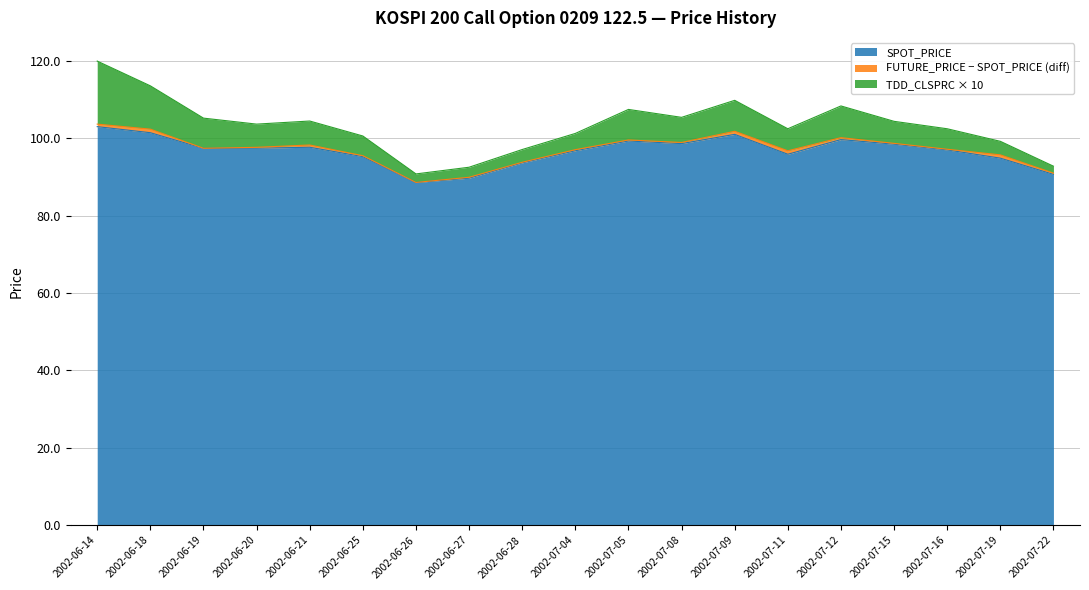

What is the lowest value of the SPOT_PRICE series?

88.6